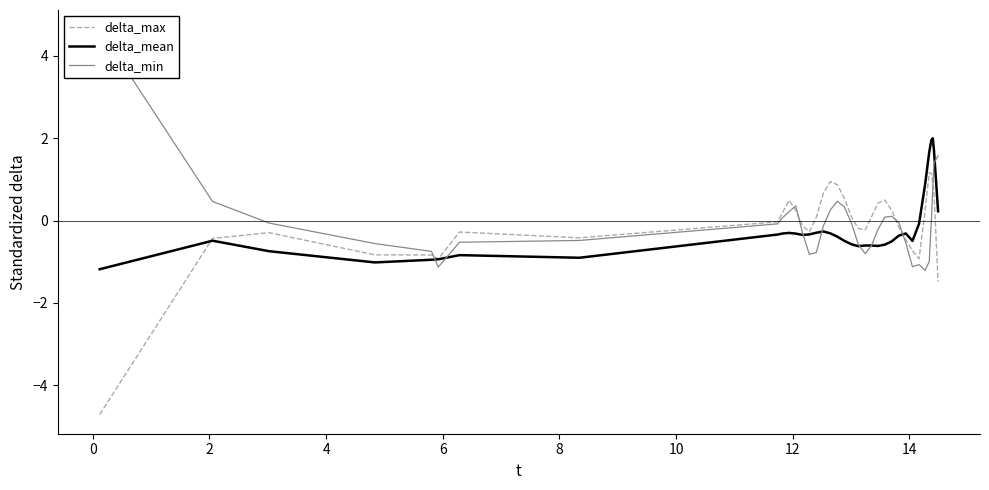

How many lines are shown in the chart?

3